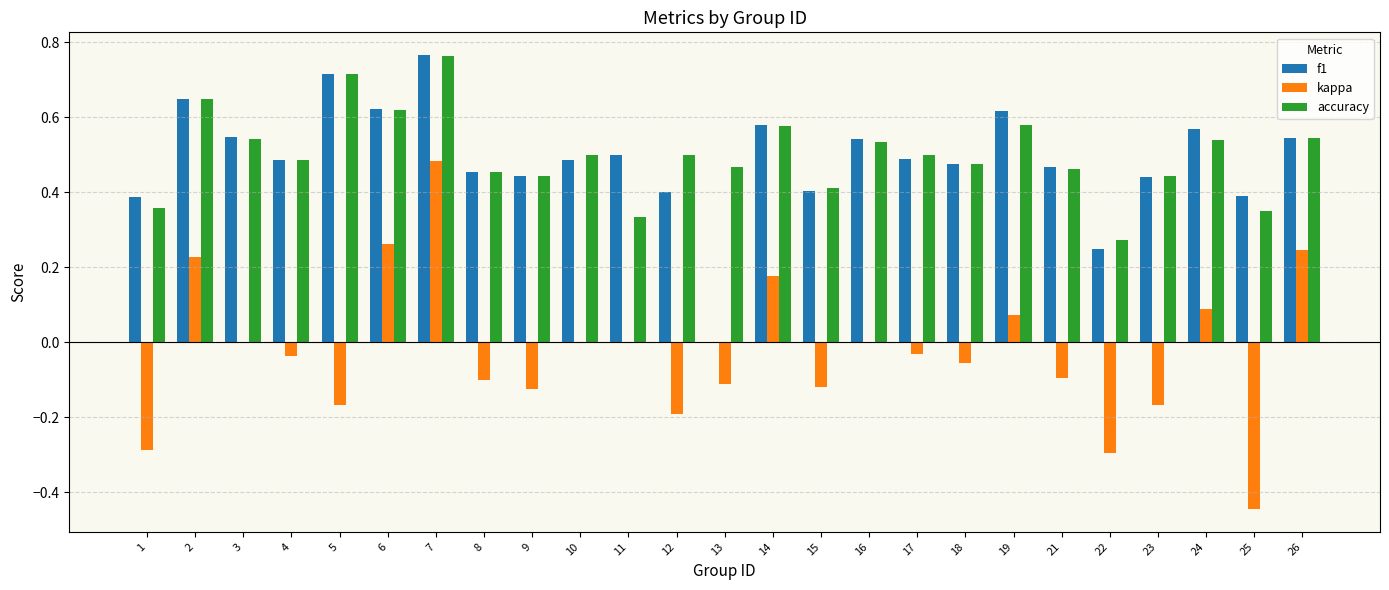

What is the sum of all f1 values?

12.2